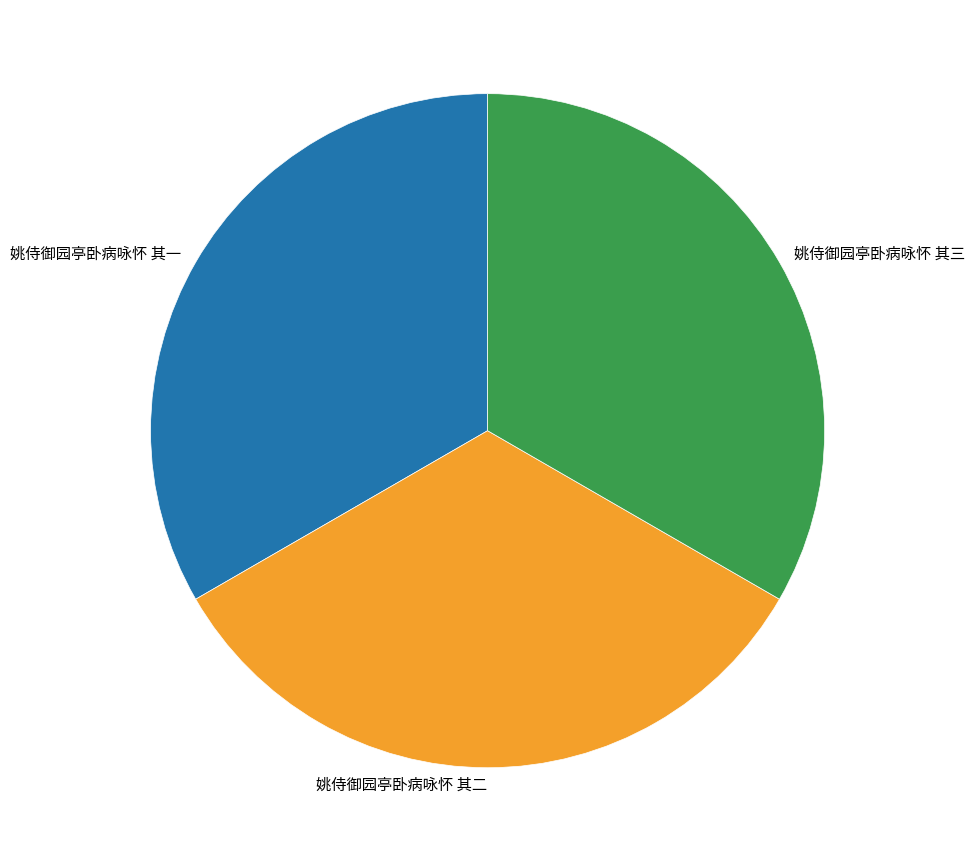

Combined, do 姚侍御园亭卧病咏怀 其二 and 姚侍御园亭卧病咏怀 其一 account for over 50%?

Yes